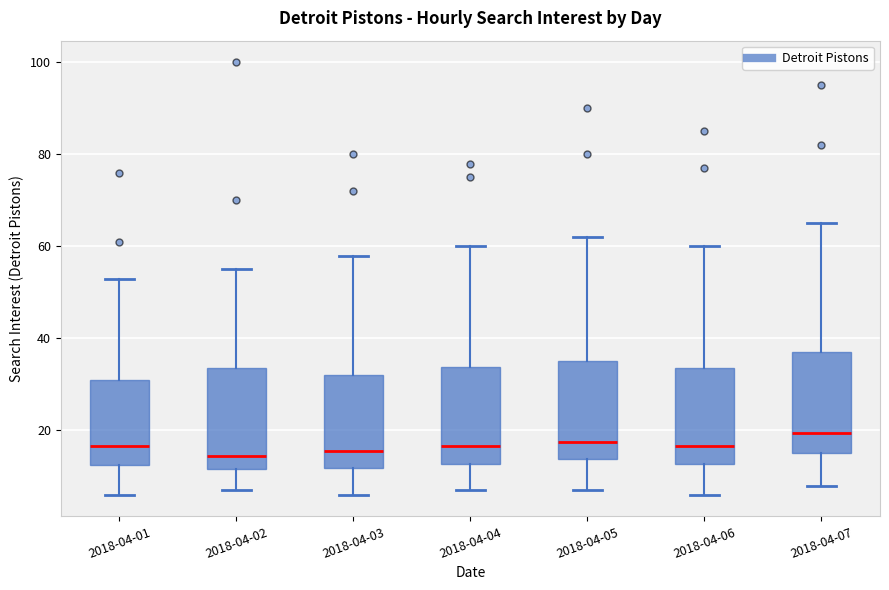

Reading left to right, read every box against the y-axis: the position of its median line, the range the box covers, and the ends of its whiskers. The values are not printed on the chart, so give them approximately, as read against the axis.

2018-04-01: median 16, box 12 to 32, whiskers 6 to 54
2018-04-02: median 14, box 12 to 34, whiskers 8 to 56
2018-04-03: median 16, box 12 to 32, whiskers 6 to 58
2018-04-04: median 16, box 12 to 34, whiskers 8 to 60
2018-04-05: median 18, box 14 to 36, whiskers 8 to 62
2018-04-06: median 16, box 12 to 34, whiskers 6 to 60
2018-04-07: median 20, box 16 to 38, whiskers 8 to 66